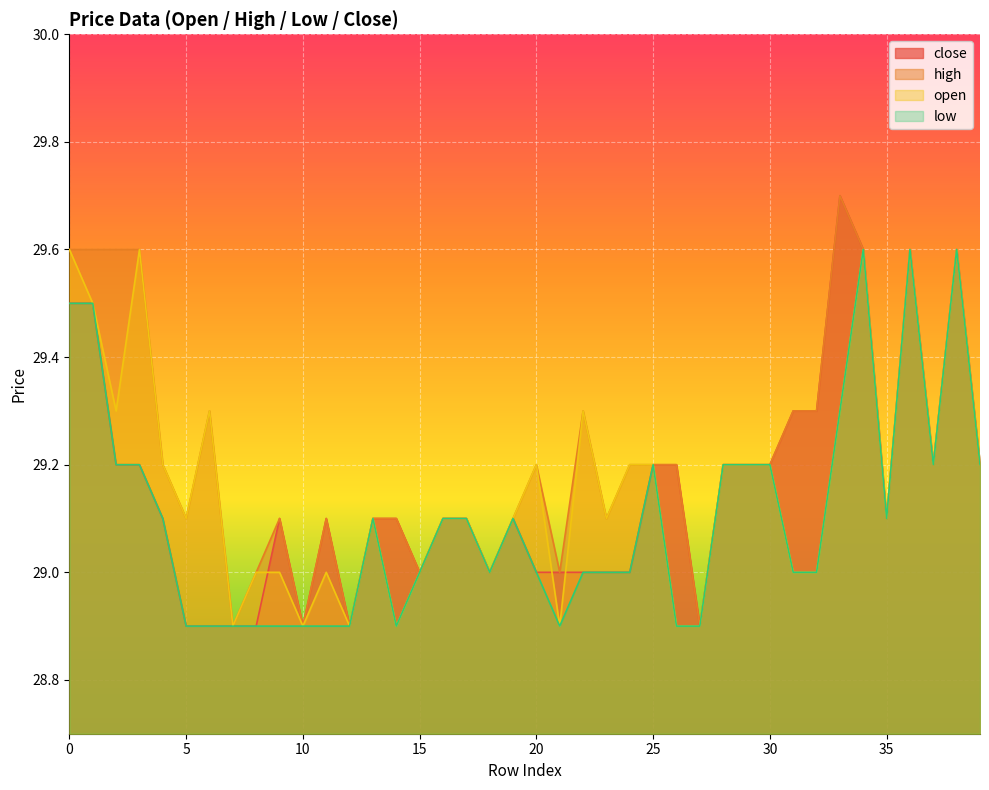

True or false: open and low intersect in this chart.

False